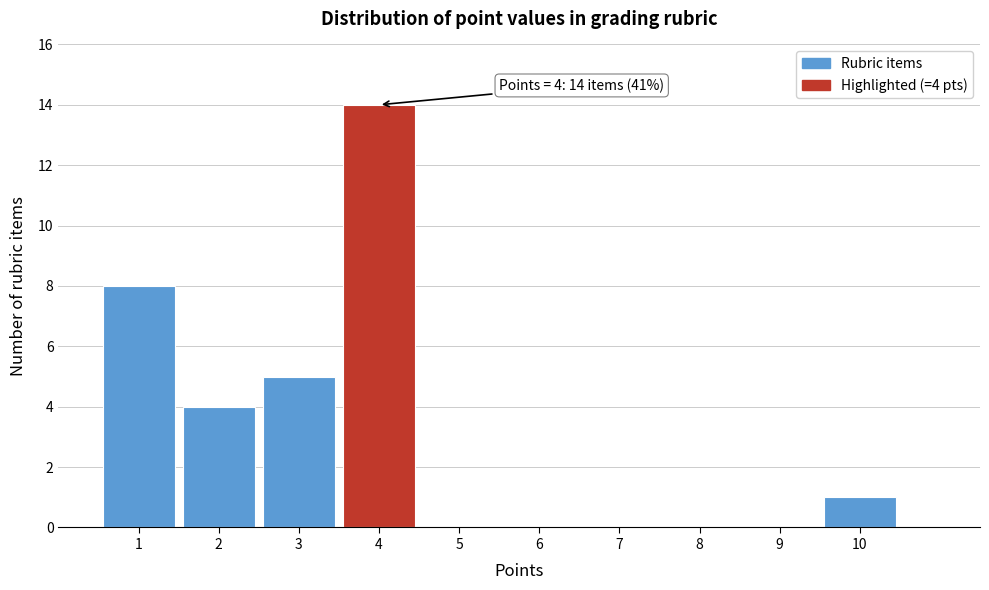

Which range on the x-axis has the tallest bar?

3.5 to 4.5